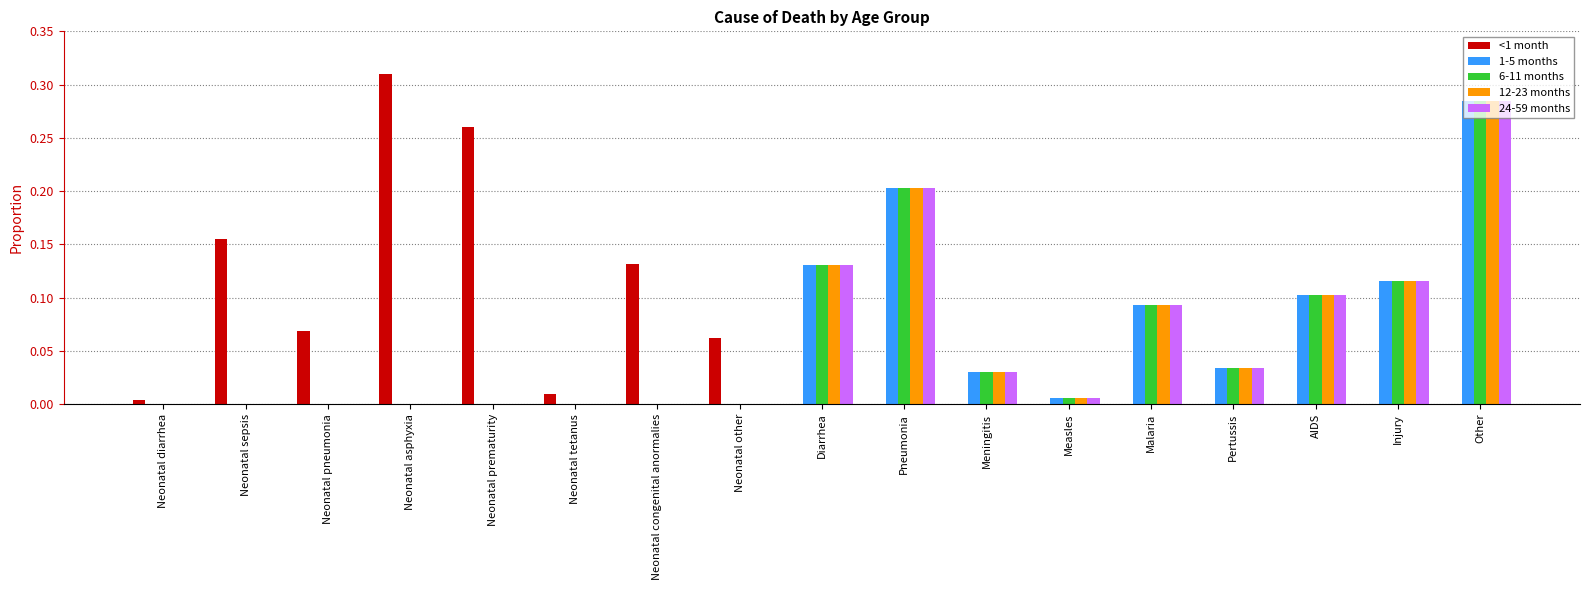

Which label corresponds to the largest value in the chart?

Neonatal asphyxia